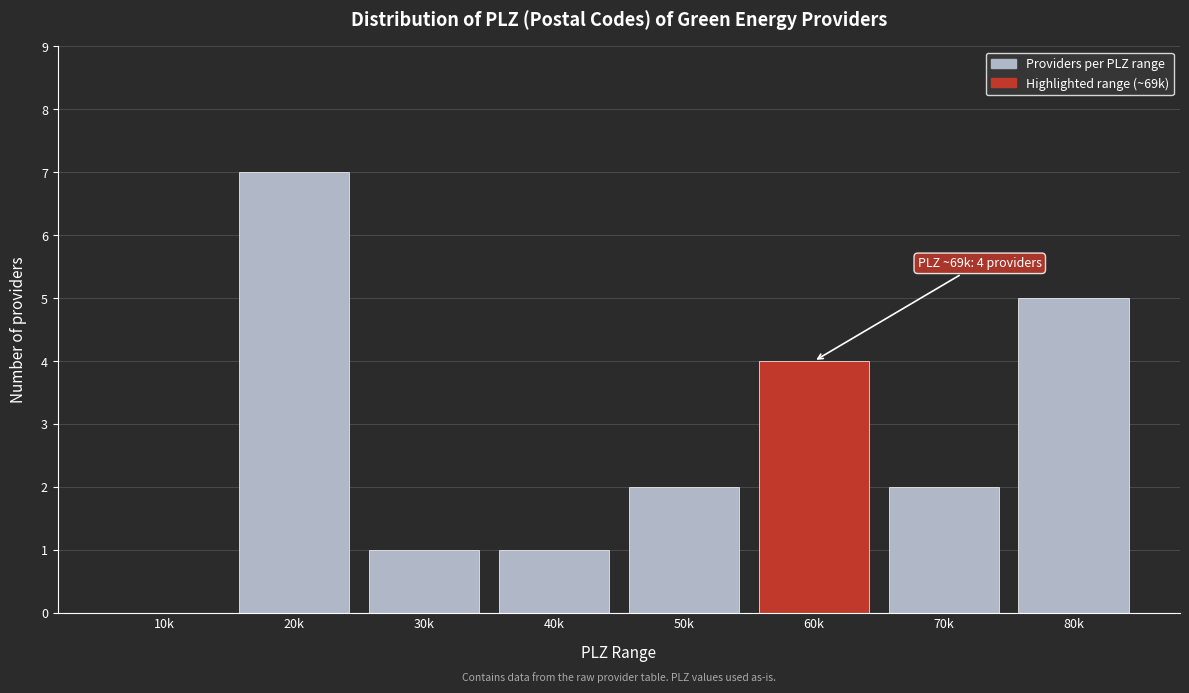

Reading left to right, transcribe all the data shown in this chart.

10k=0	20k=7	30k=1	40k=1	50k=2	60k=4	70k=2	80k=5